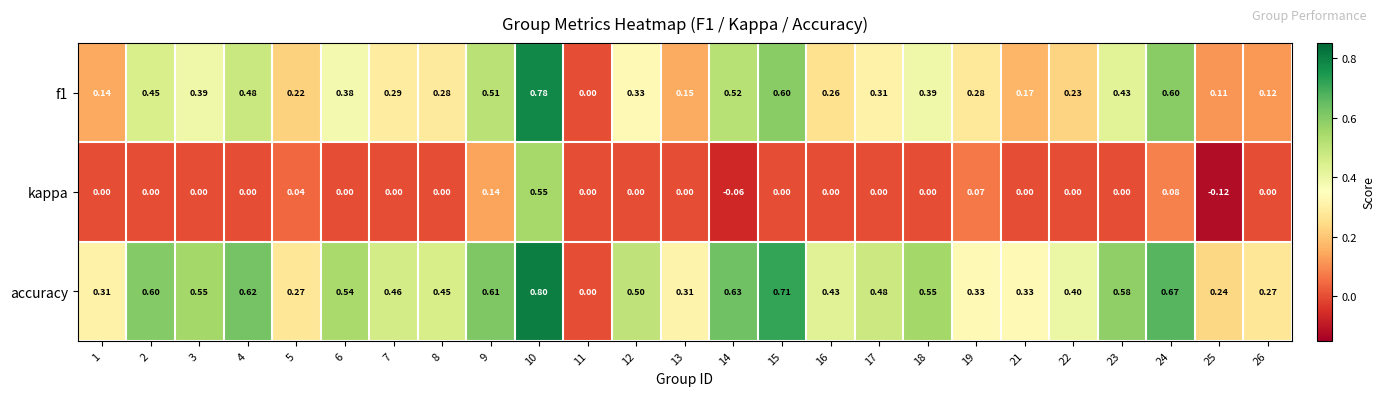

Which series has the widest spread of values?

accuracy